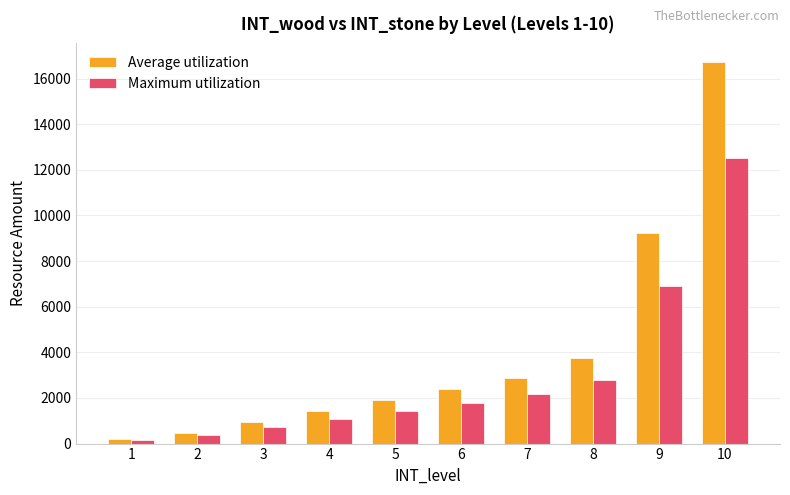

How many bars are there in total?

20